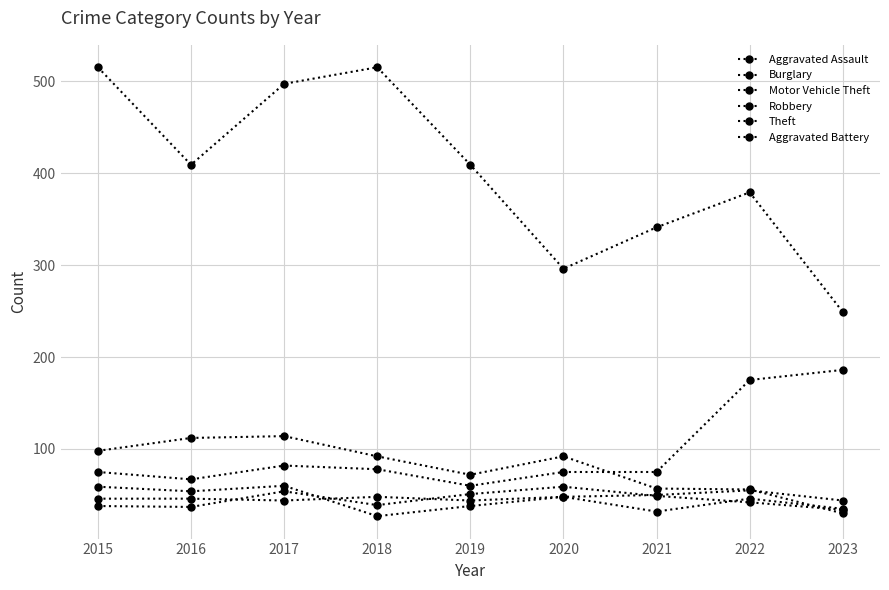

How many data points in Robbery are less than 46?

4